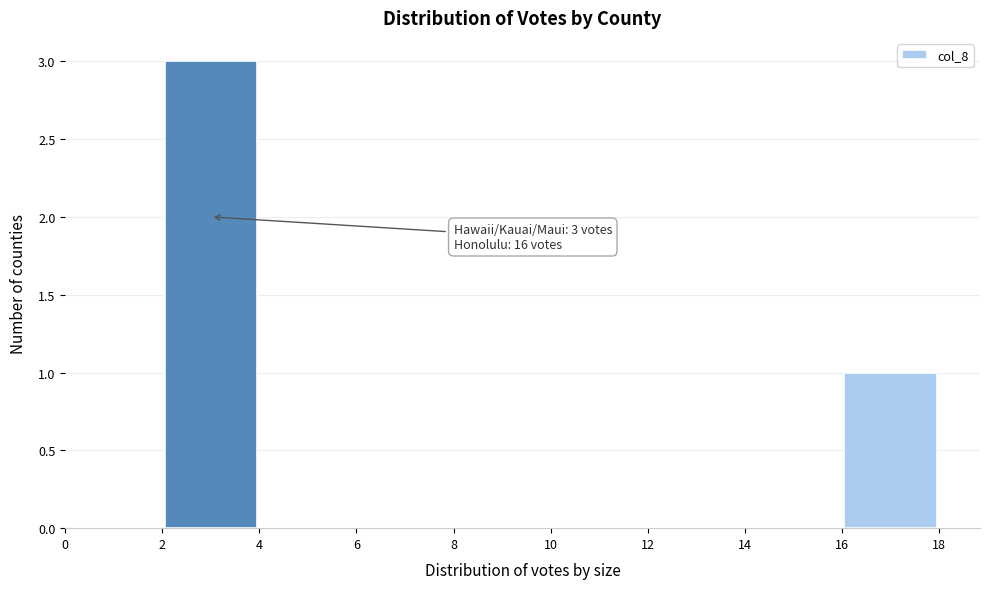

Over which range of the x-axis is the bar tallest?

2 to 4